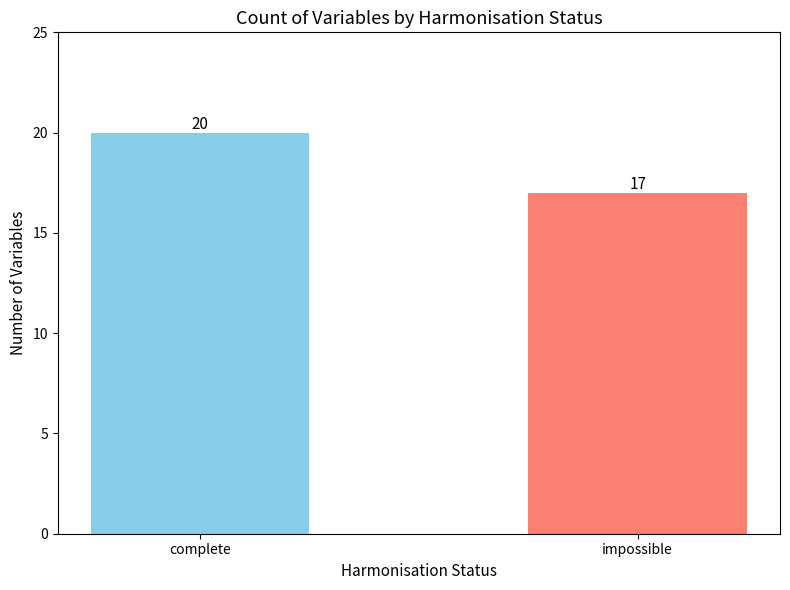

What is the average value?

18